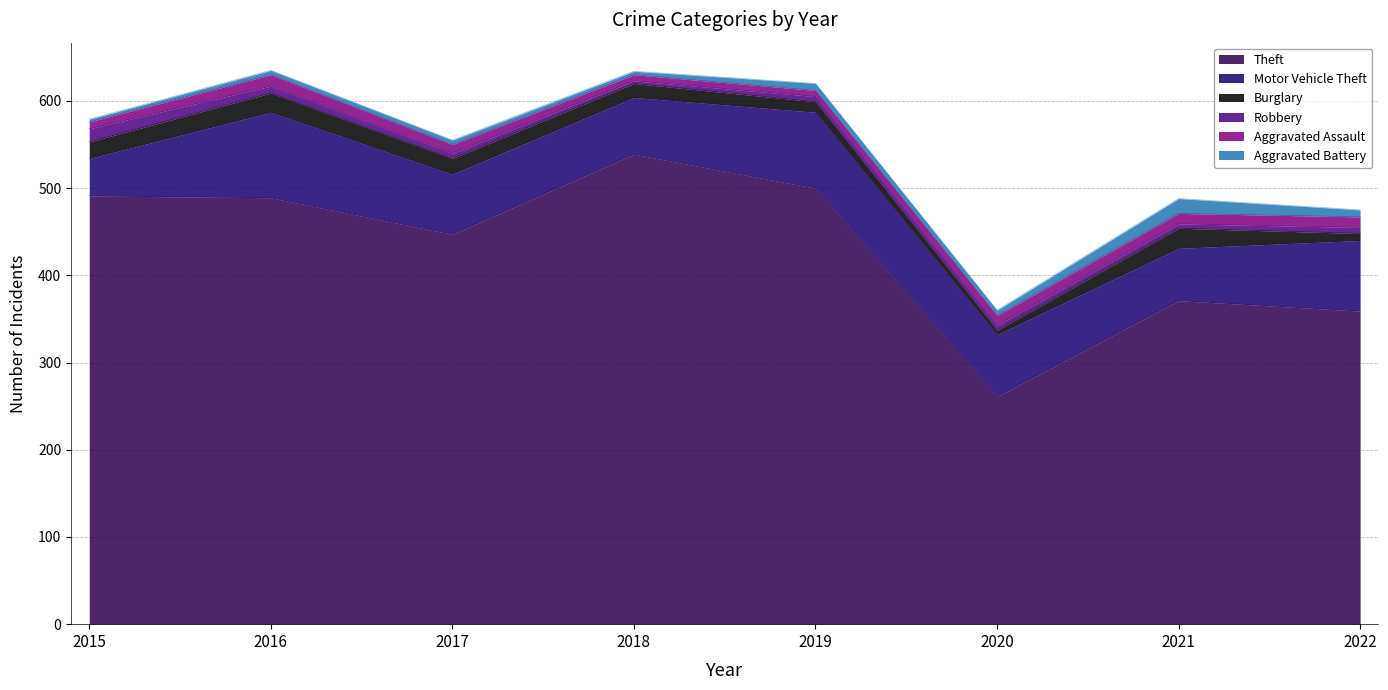

What is the value of the Burglary point at the 1st from the left?

19